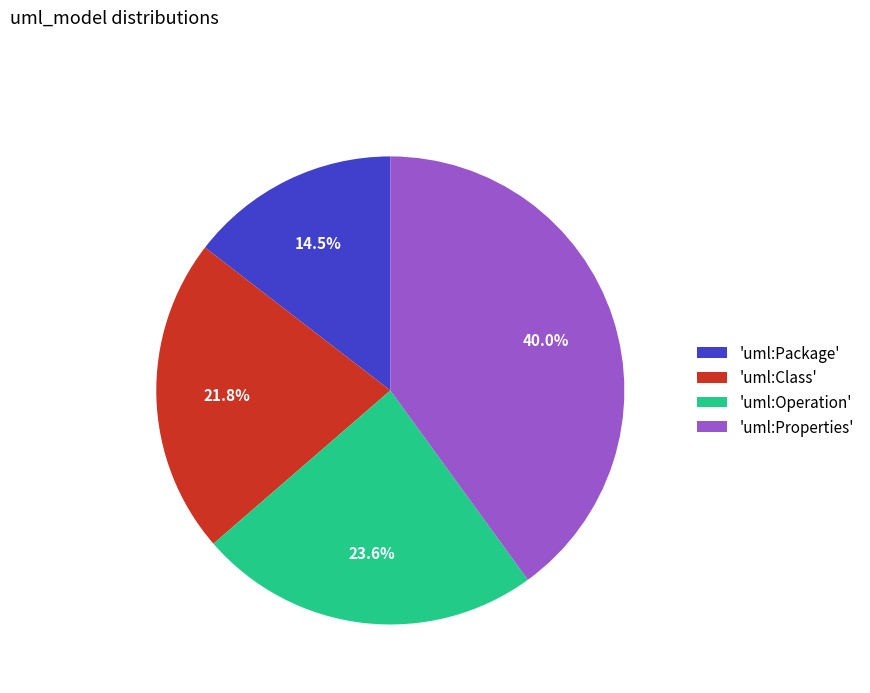

Does 'uml:Properties' account for over 50% of the chart?

No